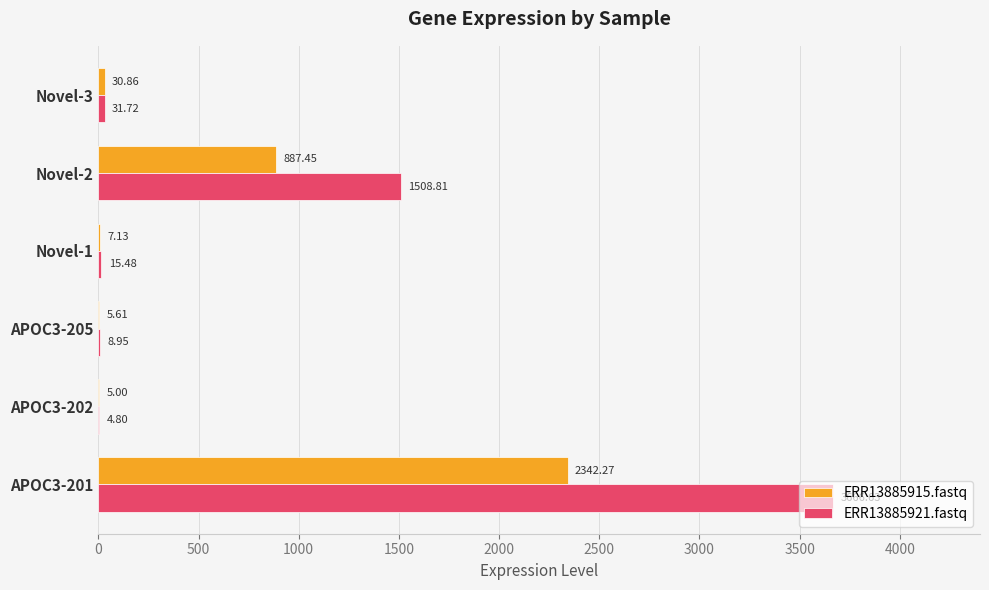

Which series changed the most between Novel-2 and Novel-3?

ERR13885921.fastq